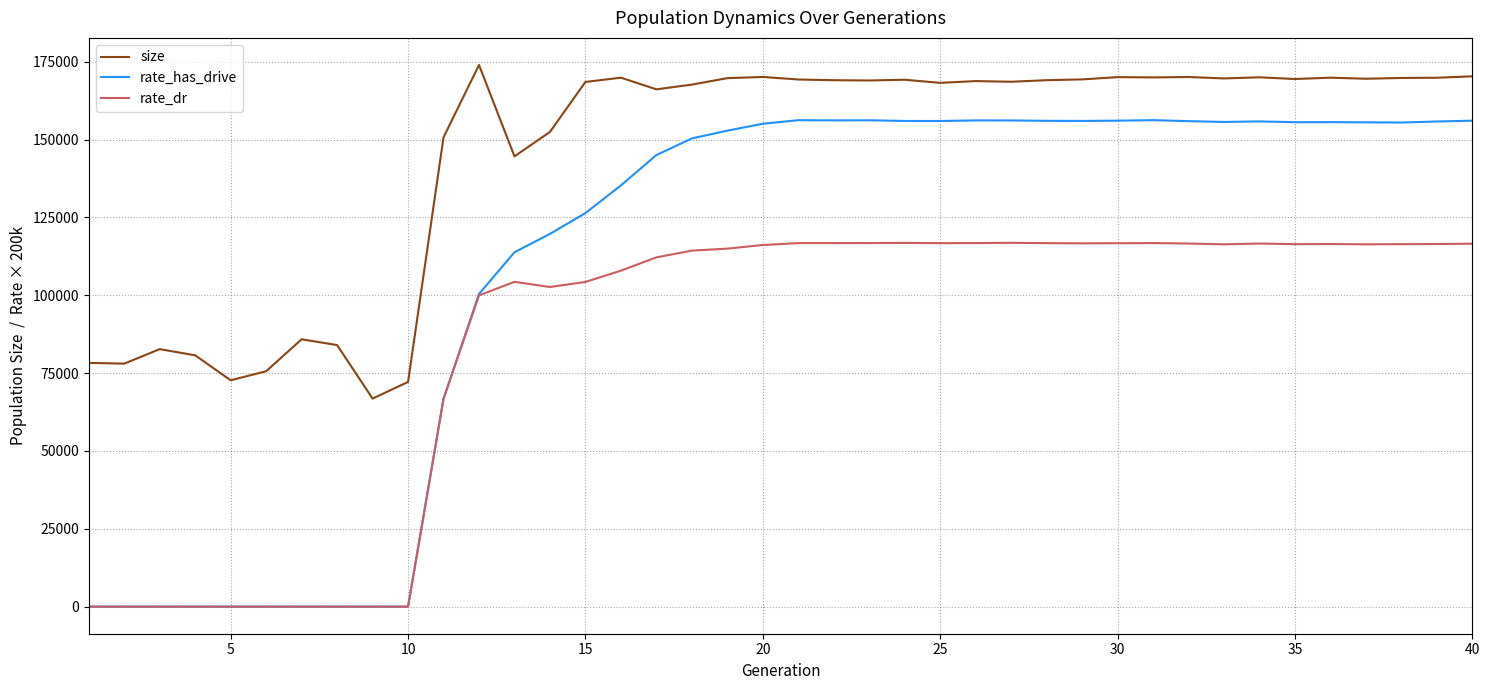

What is the greatest value displayed?

173969.0